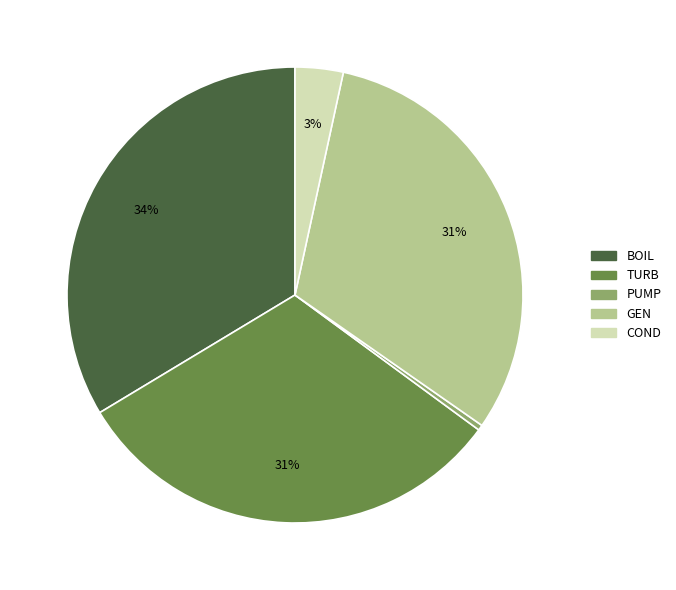

Which category has the smallest portion of the pie?

PUMP